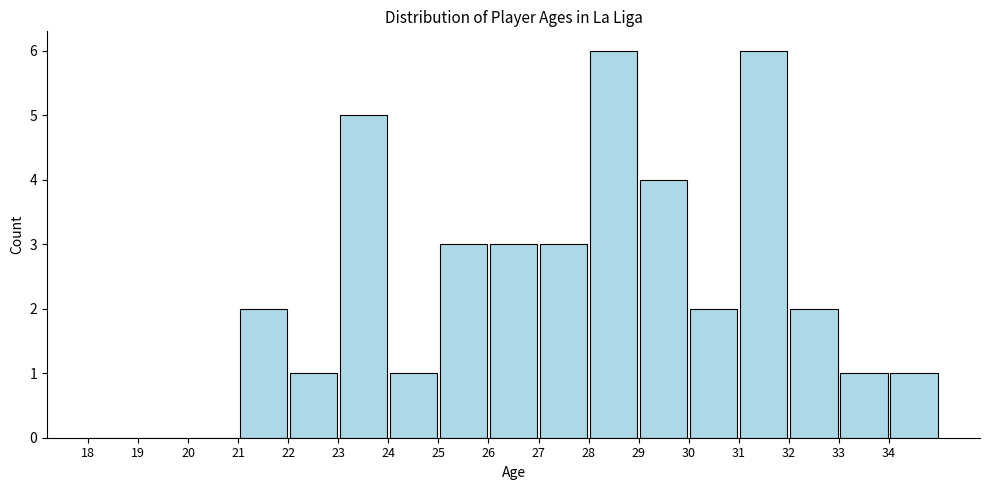

Reading left to right, transcribe this chart: for each bar, give the range it covers on the x-axis and its height. The values are not printed on the chart, so give them approximately, as read against the axis.

18 to 19: 0
19 to 20: 0
20 to 21: 0
21 to 22: 2
22 to 23: 1
23 to 24: 5
24 to 25: 1
25 to 26: 3
26 to 27: 3
27 to 28: 3
28 to 29: 6
29 to 30: 4
30 to 31: 2
31 to 32: 6
32 to 33: 2
33 to 34: 1
34 to 35: 1